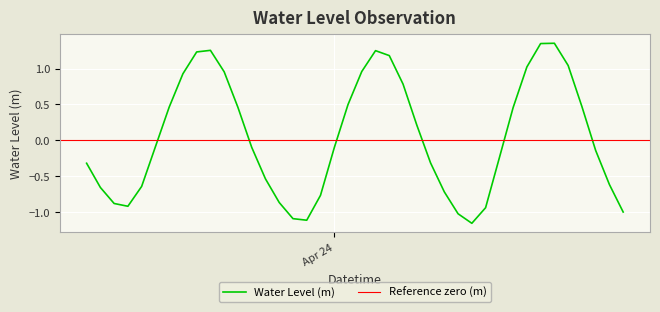

List the labels in order of value, largest first.

2025-04-24 16:00:00, 2025-04-24 15:00:00, 2025-04-23 15:00:00, 2025-04-24 03:00:00, 2025-04-23 14:00:00, 2025-04-24 04:00:00, 2025-04-24 17:00:00, 2025-04-24 14:00:00, 2025-04-24 02:00:00, 2025-04-23 16:00:00, 2025-04-23 13:00:00, 2025-04-24 05:00:00, 2025-04-24 01:00:00, 2025-04-24 18:00:00, 2025-04-23 12:00:00, 2025-04-23 17:00:00, 2025-04-24 13:00:00, 2025-04-24 06:00:00, 2025-04-23 11:00:00, 2025-04-23 18:00:00, 2025-04-24 00:00:00, 2025-04-24 19:00:00, 2025-04-24 12:00:00, 2025-04-24 07:00:00, 2025-04-23 06:00:00, 2025-04-23 19:00:00, 2025-04-24 20:00:00, 2025-04-23 10:00:00, 2025-04-23 07:00:00, 2025-04-24 08:00:00, 2025-04-23 23:00:00, 2025-04-23 20:00:00, 2025-04-23 08:00:00, 2025-04-23 09:00:00, 2025-04-24 11:00:00, 2025-04-24 21:00:00, 2025-04-24 09:00:00, 2025-04-23 21:00:00, 2025-04-23 22:00:00, 2025-04-24 10:00:00